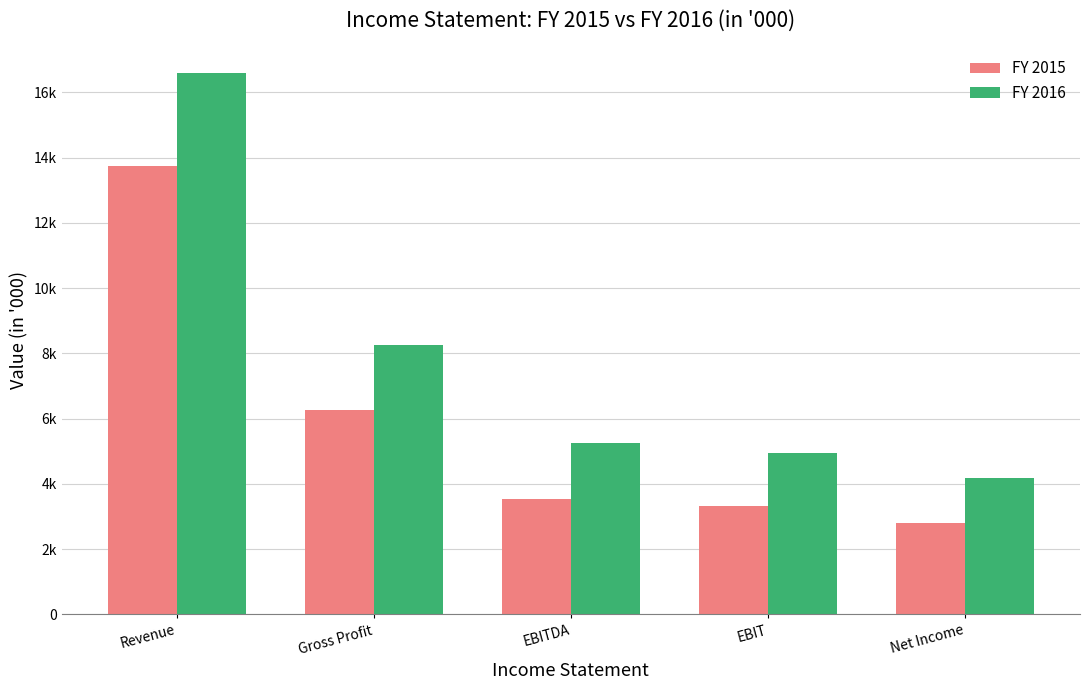

Rank the series at Net Income from highest to lowest value.

FY 2016, FY 2015